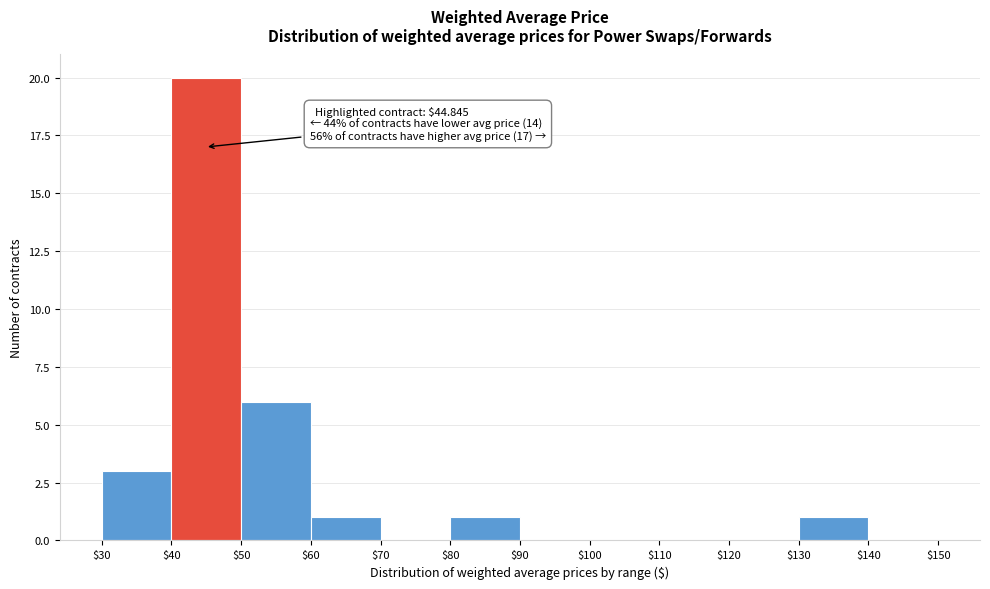

Over which range of the x-axis is the bar tallest?

$40 to $50